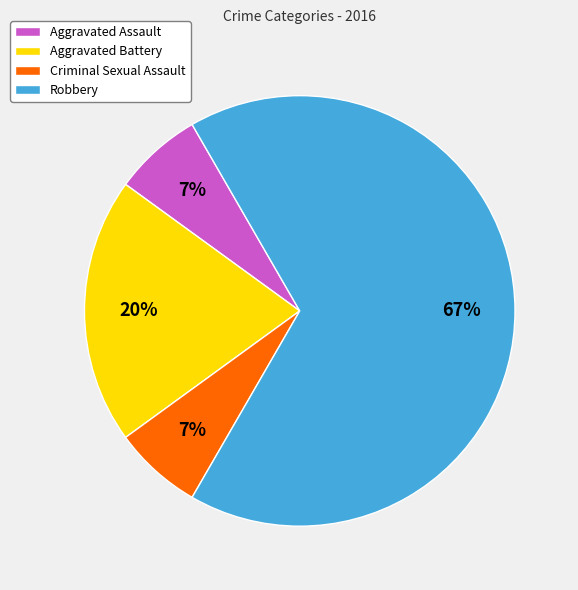

To the nearest percent, what is the average slice percentage?

25%